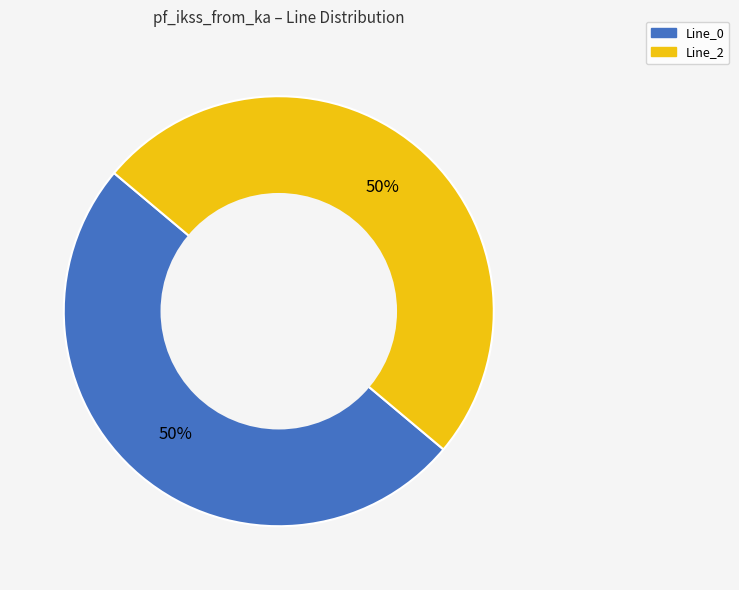

To the nearest percent, what is the average slice percentage?

50%